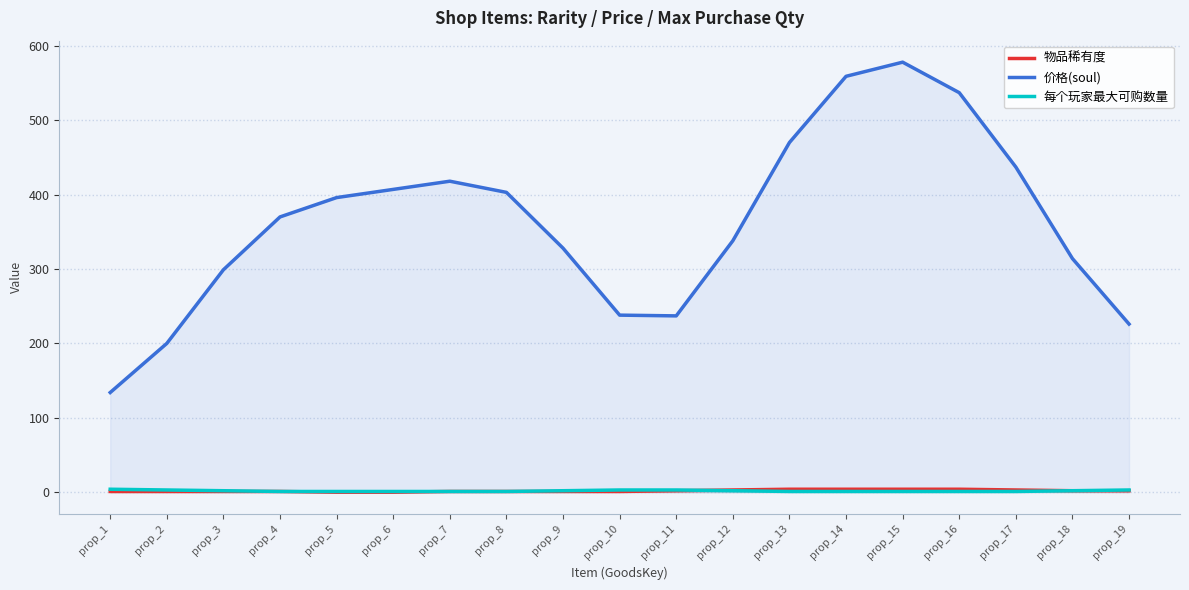

Which series changed the most between prop_9 and prop_11?

价格(soul)